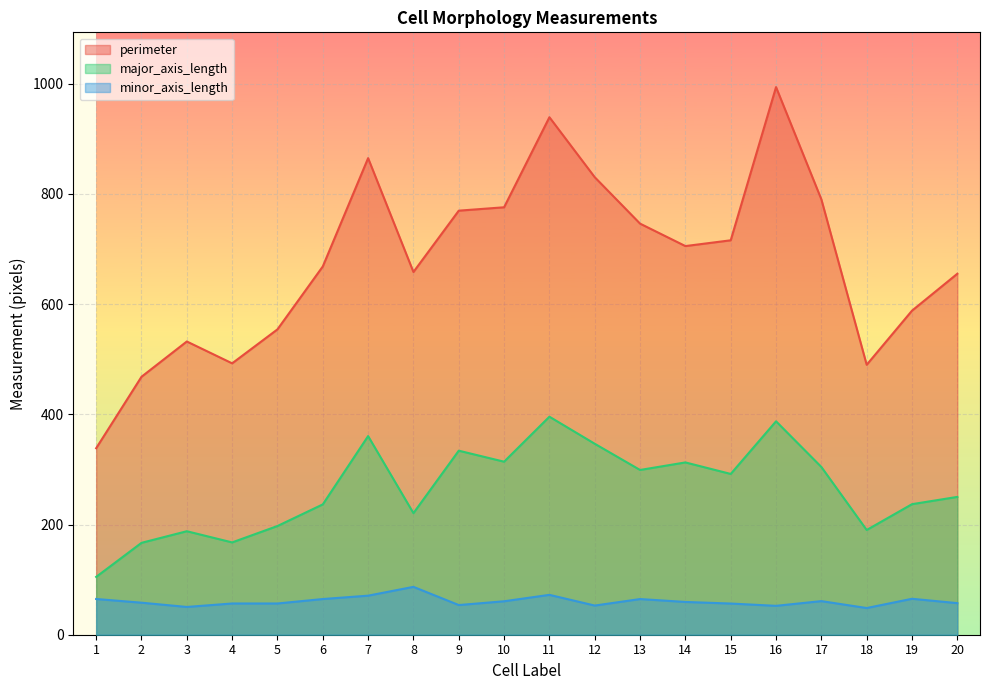

Between 14 and 10, which is larger?

10